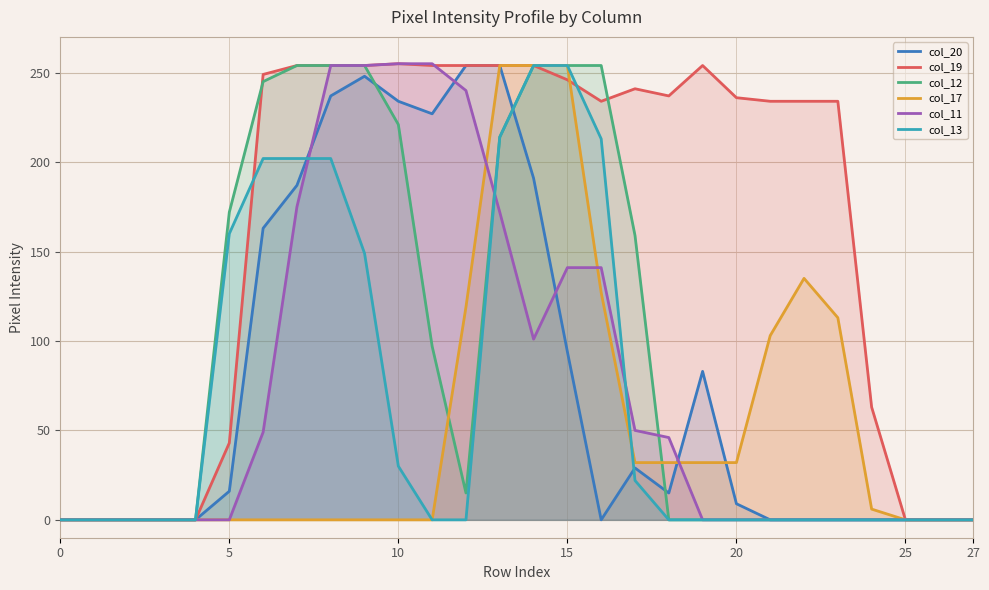

How many categories are shown in the chart?

28